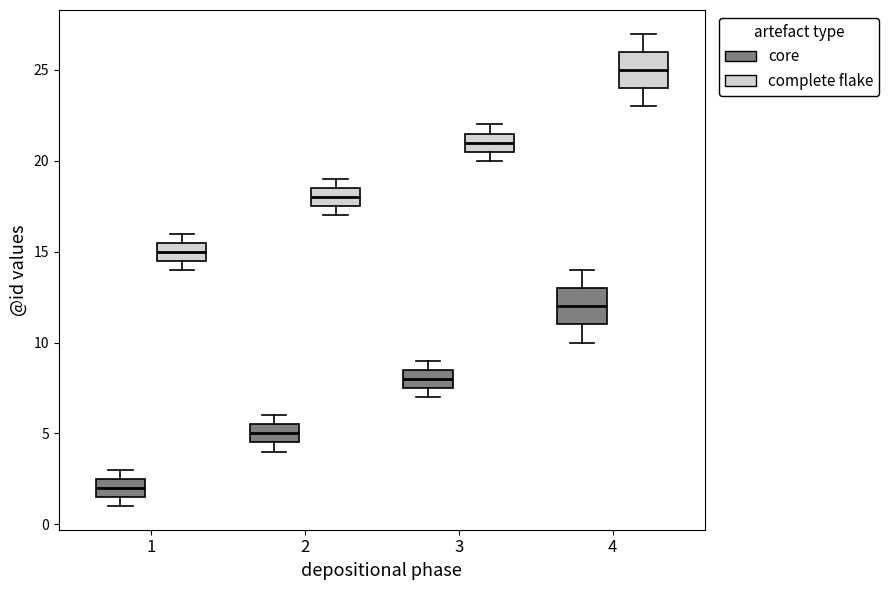

Which box's median line is the highest?

4 (complete flake)